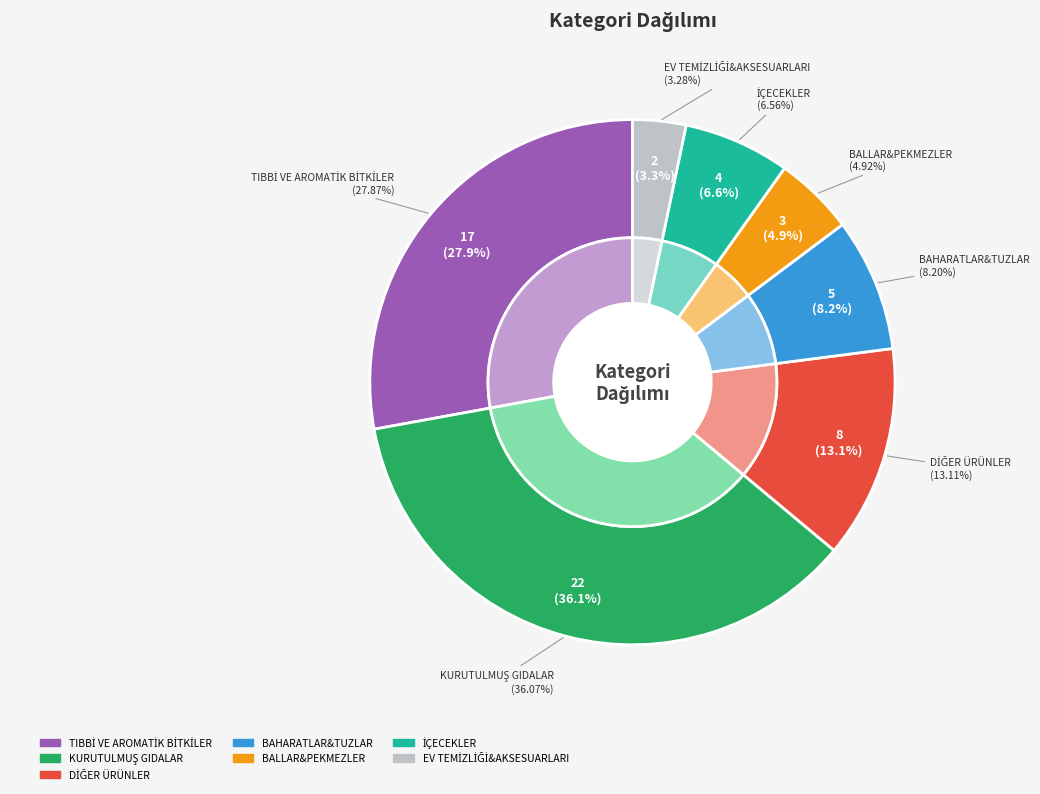

Count the number of slices in the pie.

7